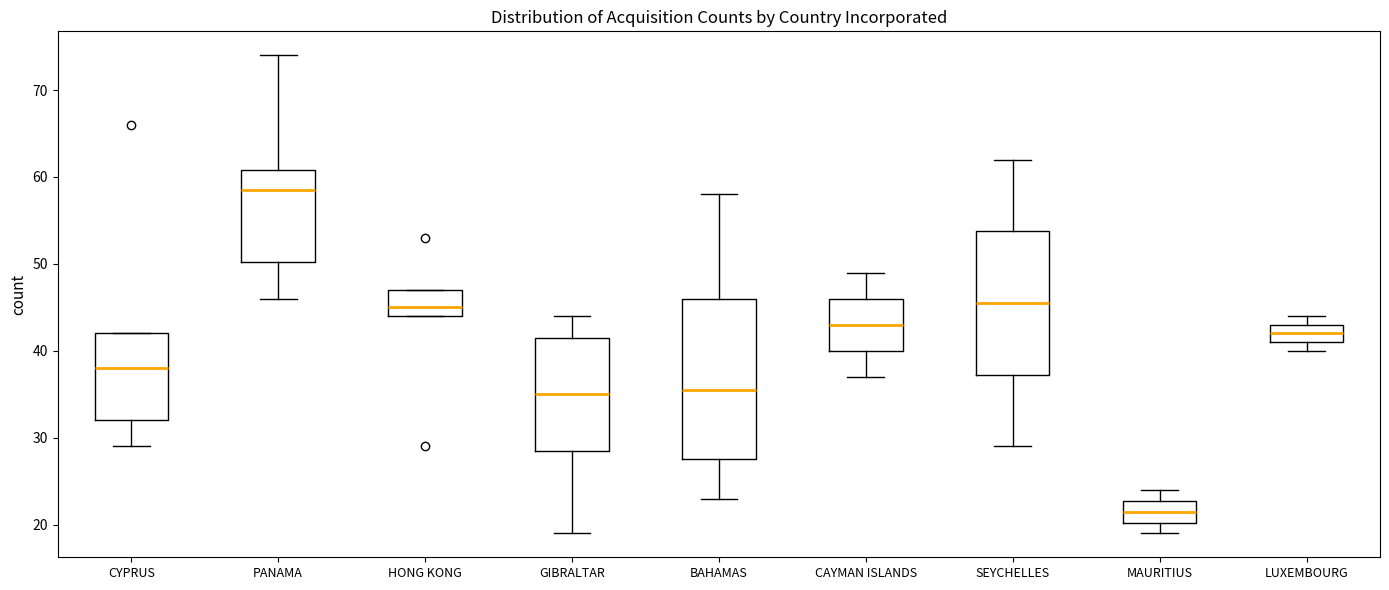

Which box's median line is the highest?

PANAMA